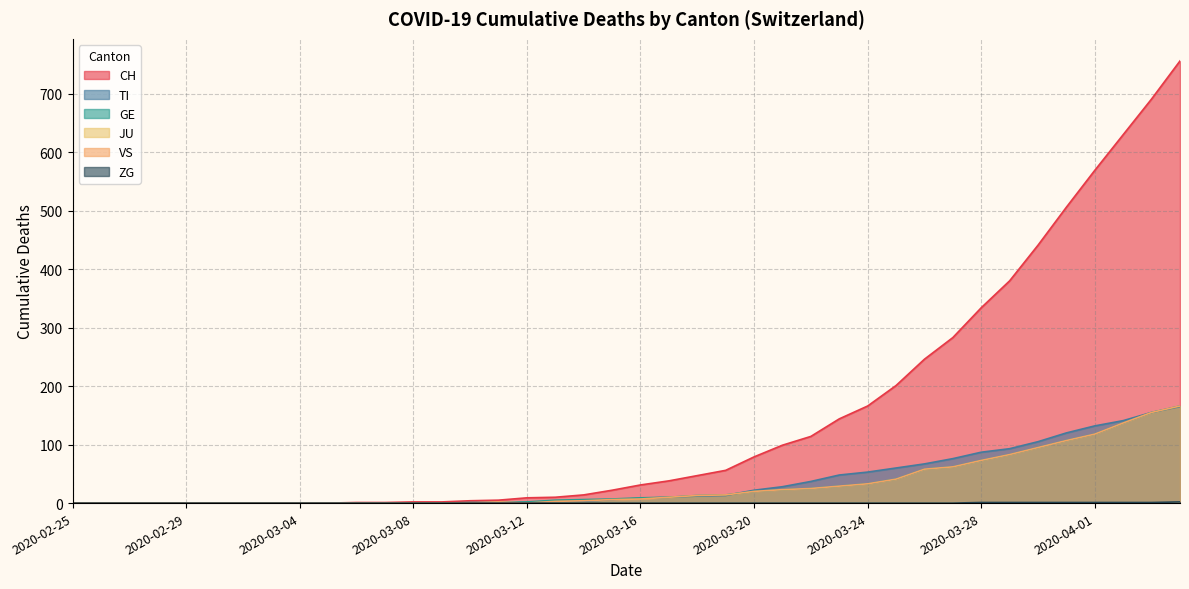

List the labels in order of GE value, smallest first.

2020-02-25, 2020-02-26, 2020-02-27, 2020-02-28, 2020-02-29, 2020-03-01, 2020-03-02, 2020-03-03, 2020-03-04, 2020-03-05, 2020-03-06, 2020-03-07, 2020-03-08, 2020-03-09, 2020-03-10, 2020-03-11, 2020-03-12, 2020-03-13, 2020-03-14, 2020-03-15, 2020-03-16, 2020-03-17, 2020-03-18, 2020-03-19, 2020-03-20, 2020-03-21, 2020-03-22, 2020-03-23, 2020-03-24, 2020-03-25, 2020-03-26, 2020-03-27, 2020-03-28, 2020-03-29, 2020-03-30, 2020-03-31, 2020-04-01, 2020-04-02, 2020-04-03, 2020-04-04